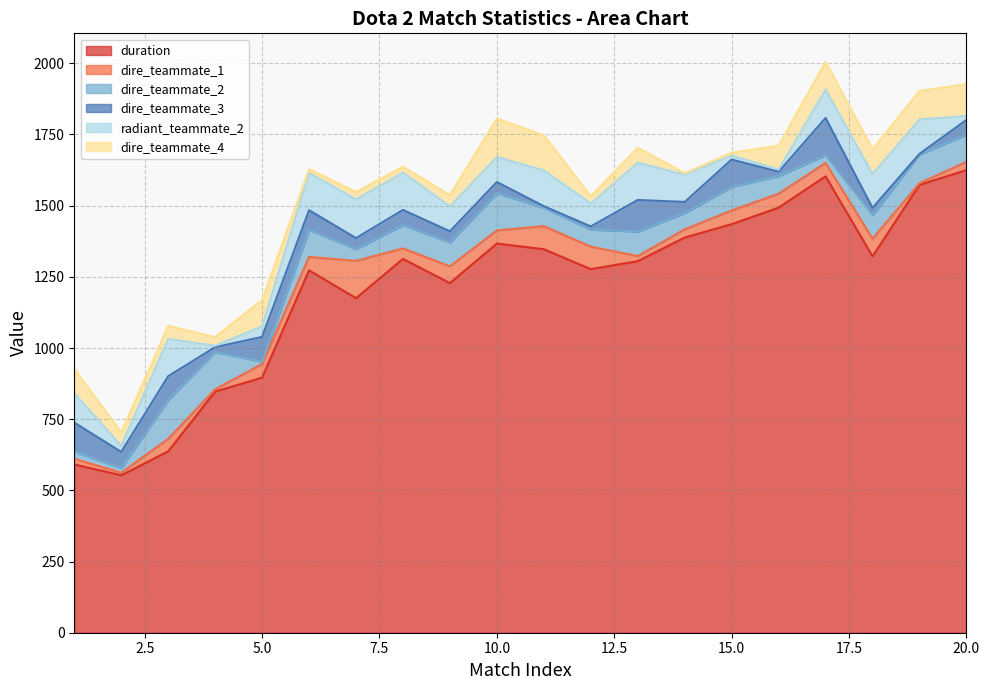

What is the spread (max minus min) of values at 11?

1341